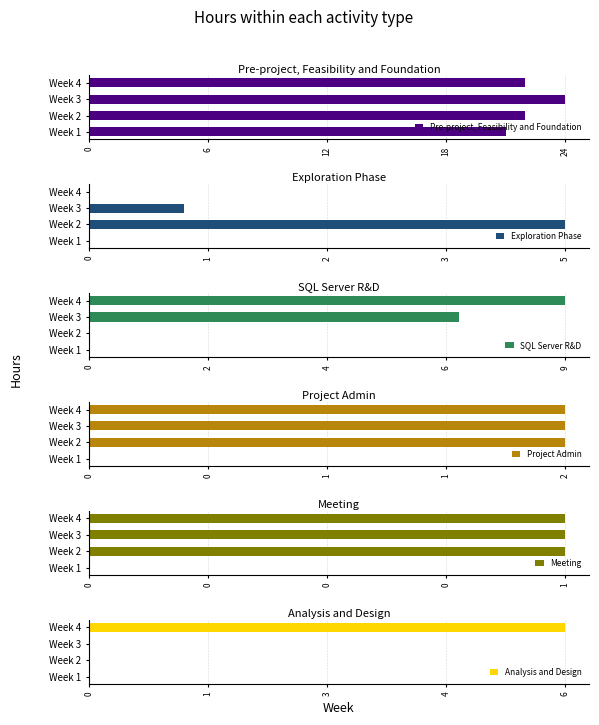

Does the chart contain any negative values?

No